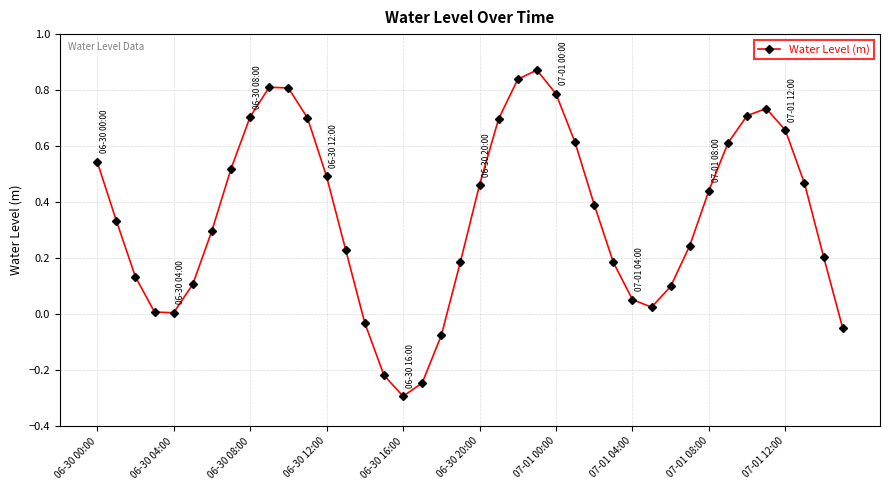

True or false: there are more than 0 points higher than both neighbors.

True